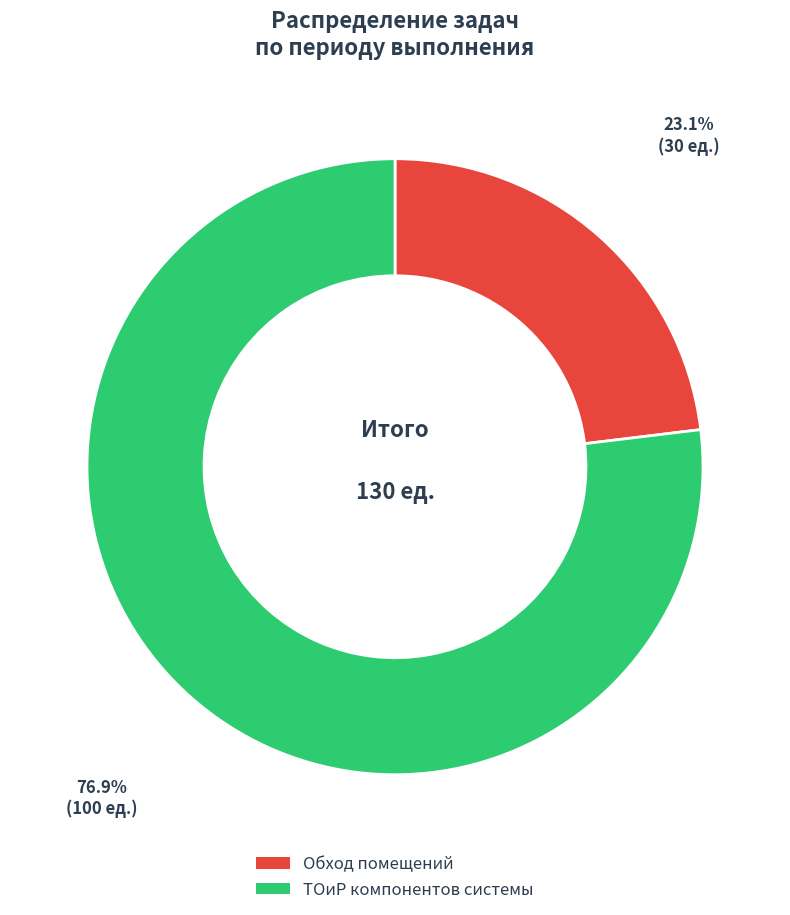

Does any single category account for the majority?

Yes